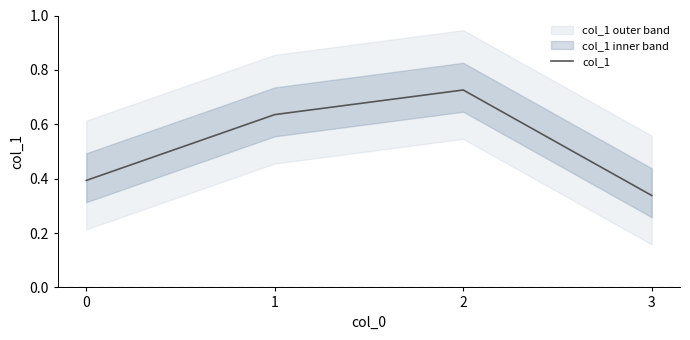

True or false: the data shows 0.3 at 3.

True